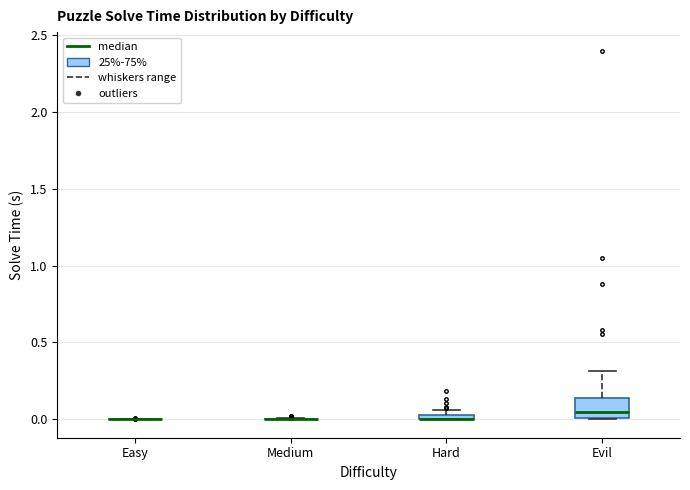

Where is the upper edge of the box for Hard on the y-axis? The values are not printed on the chart, so give them approximately, as read against the axis.

0.05